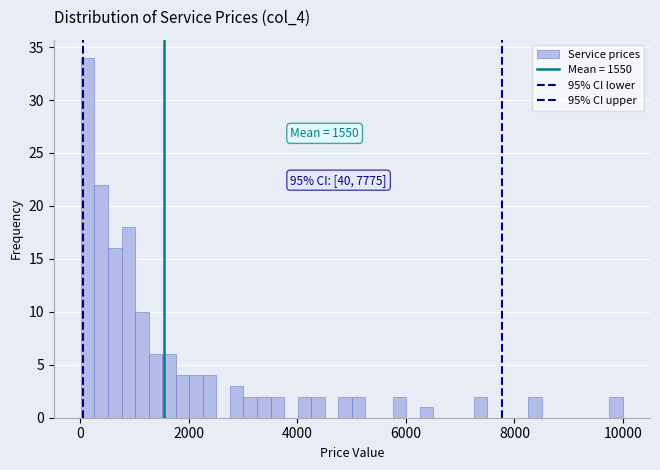

Read against the x-axis, roughly where is the centre of the tallest bar?

200